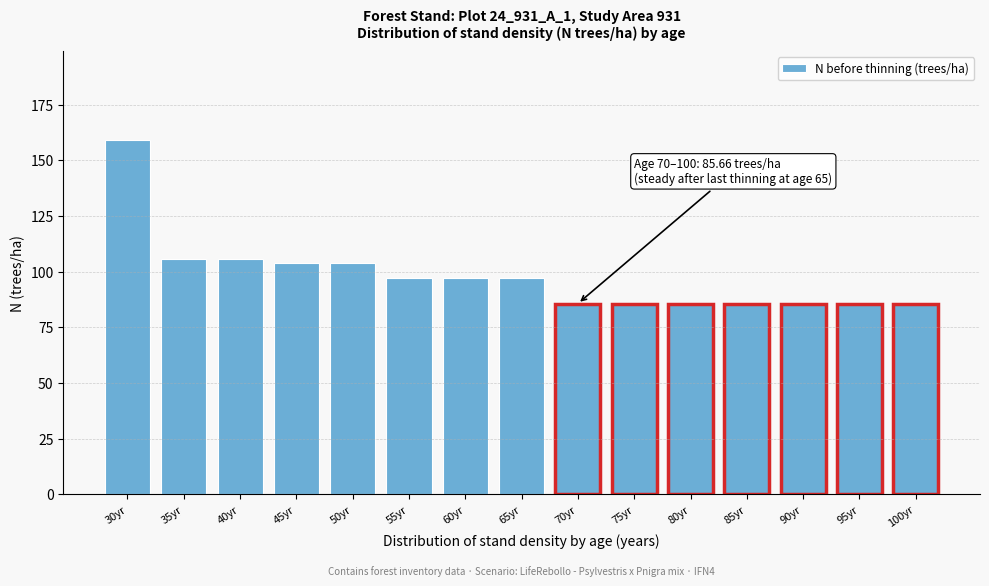

Reading left to right, what are all the values shown in this chart?

159.2	105.7	105.7	103.9	103.9	97.3	97.3	97.3	85.7	85.7	85.7	85.7	85.7	85.7	85.7